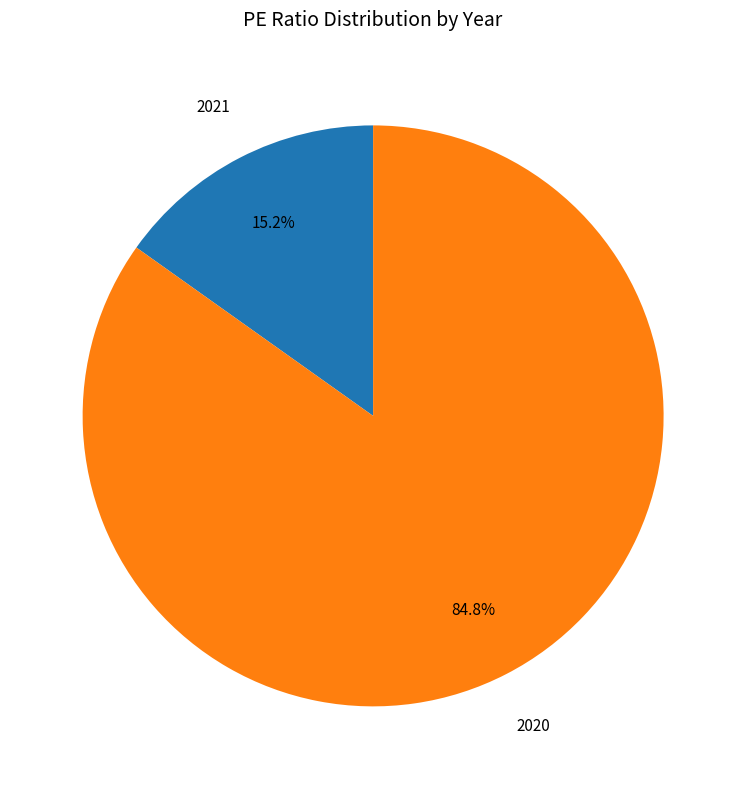

To the nearest percent, what percentage of the pie is 2021?

15%